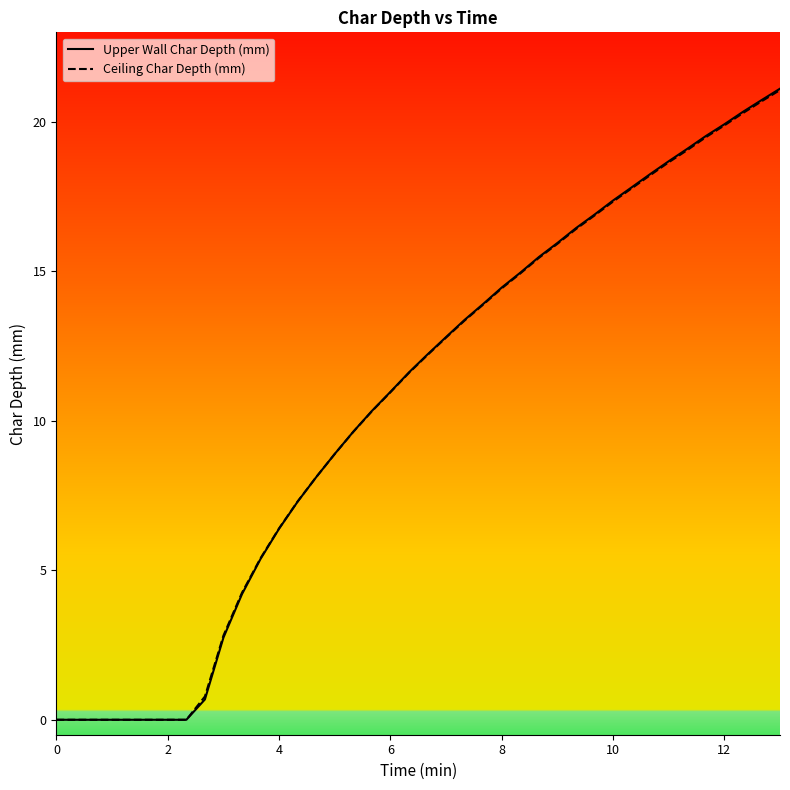

What is the maximum value shown in the chart?

21.1